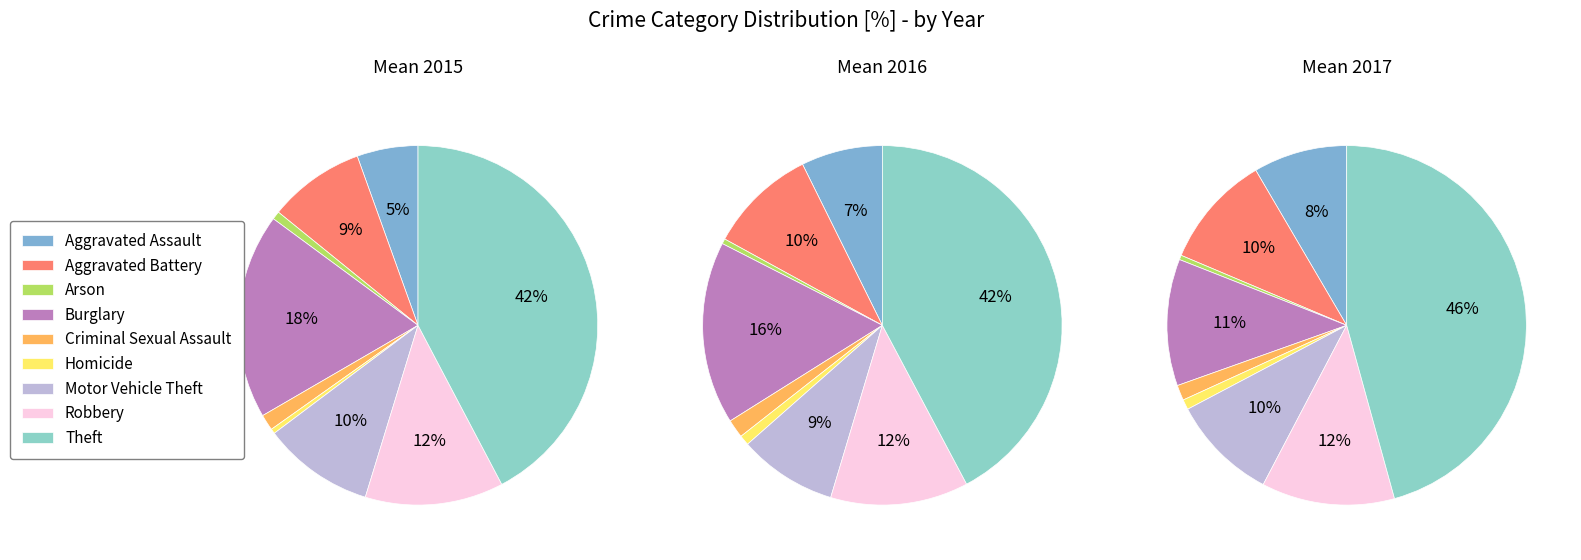

Is it true that Motor Vehicle Theft is 10% of the pie?

True